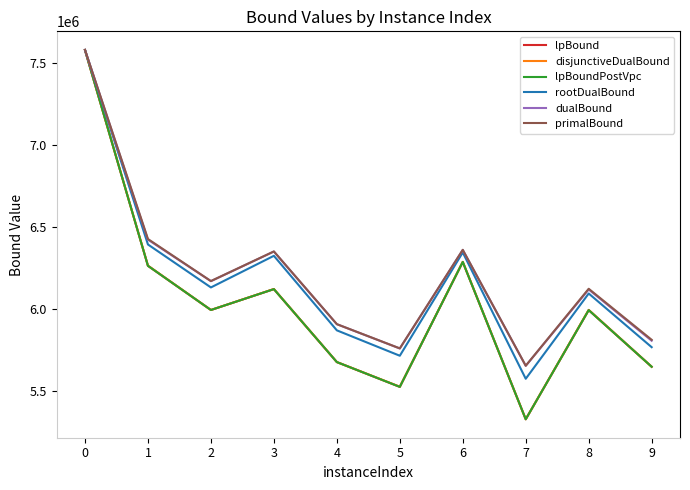

What value does the lpBoundPostVpc series have at 2?

5995475.7